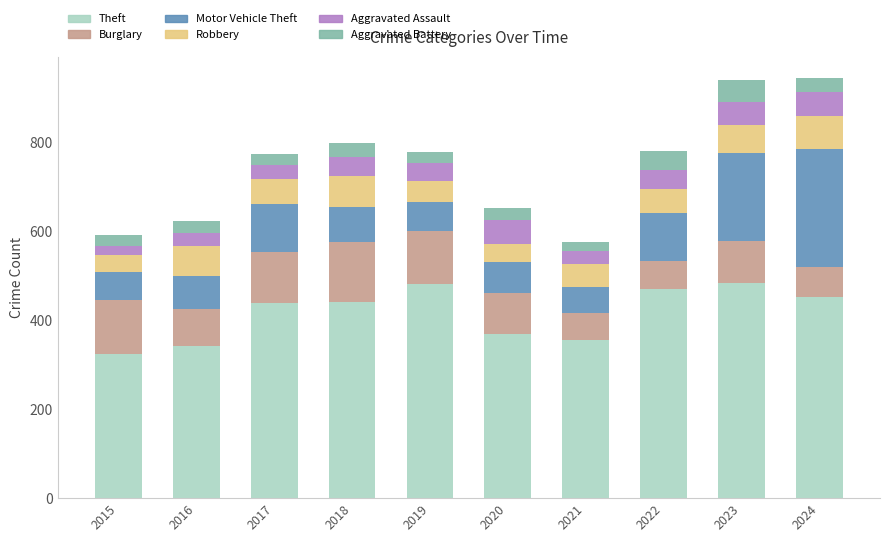

How many categories are shown in the chart?

10